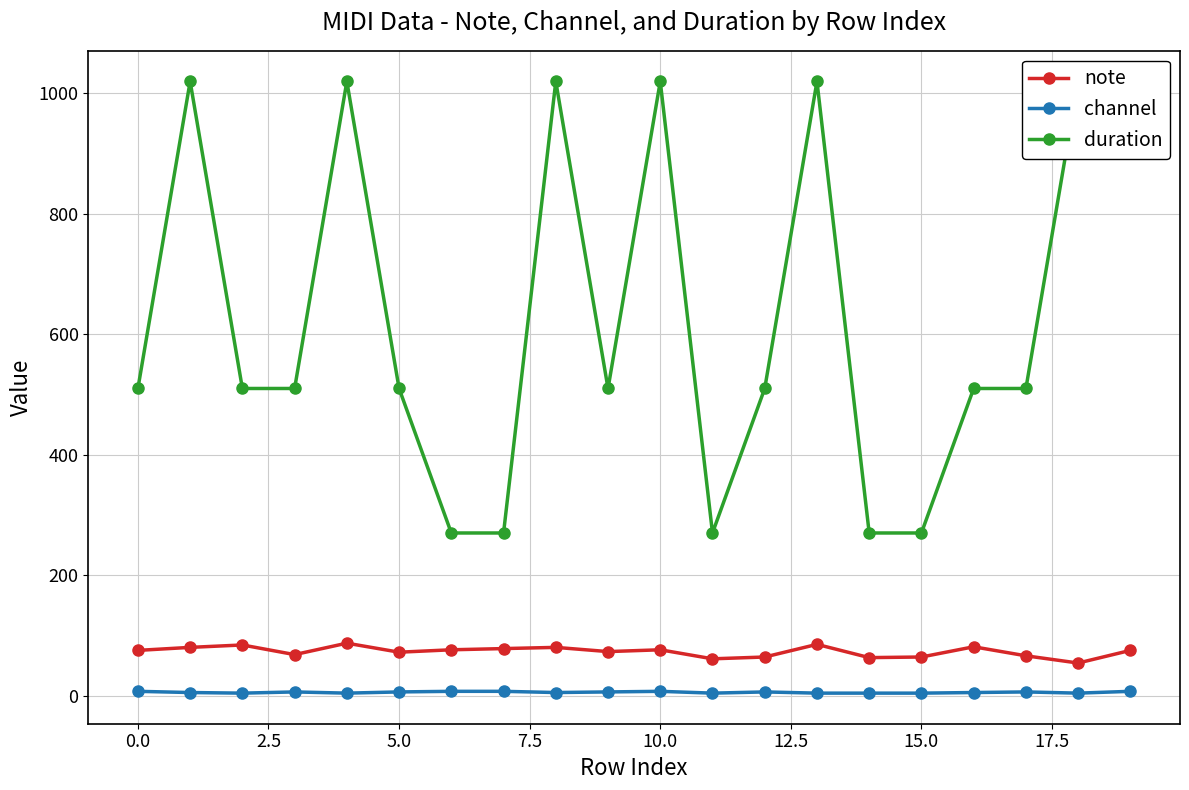

True or false: note and channel intersect in this chart.

False